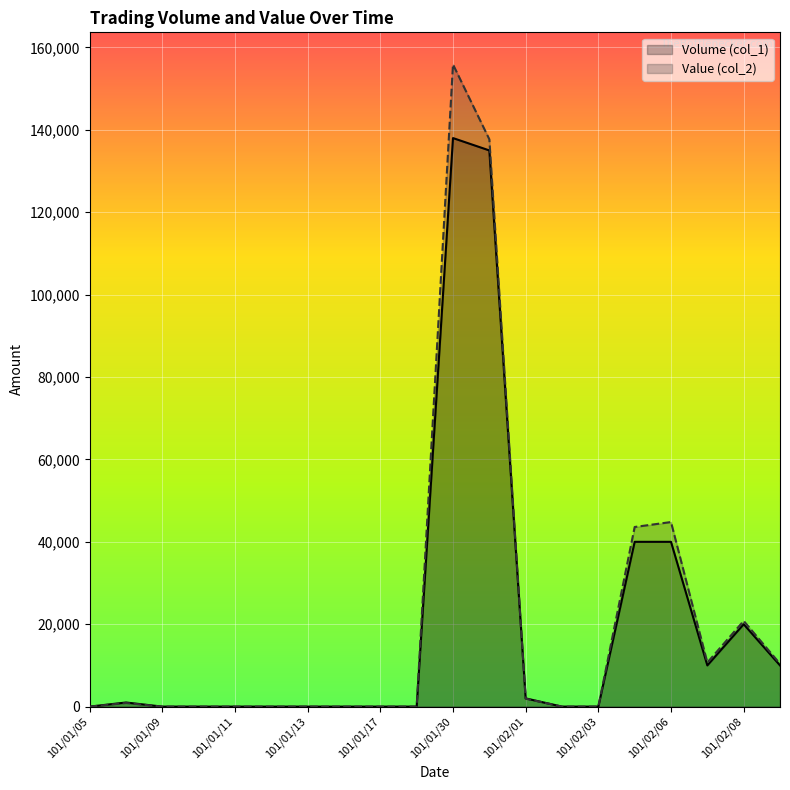

At how many categories does at least one series exceed 152347?

1